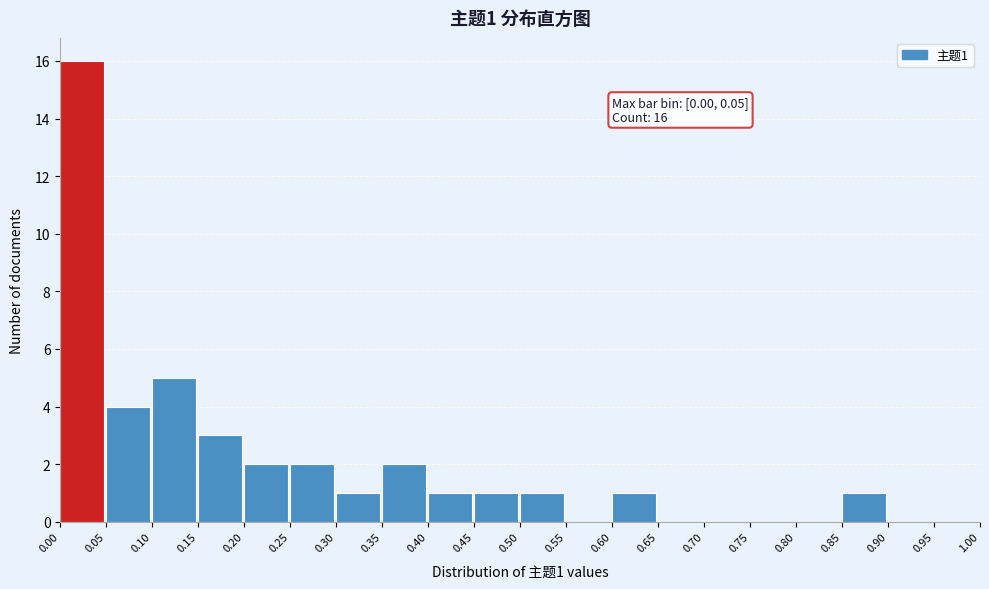

Which range on the x-axis has the tallest bar?

0.00 to 0.05